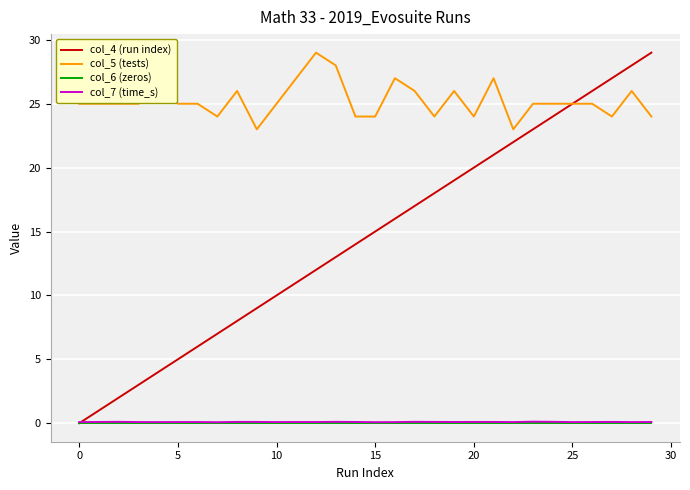

Which series has the largest total across all categories?

col_5 (tests)